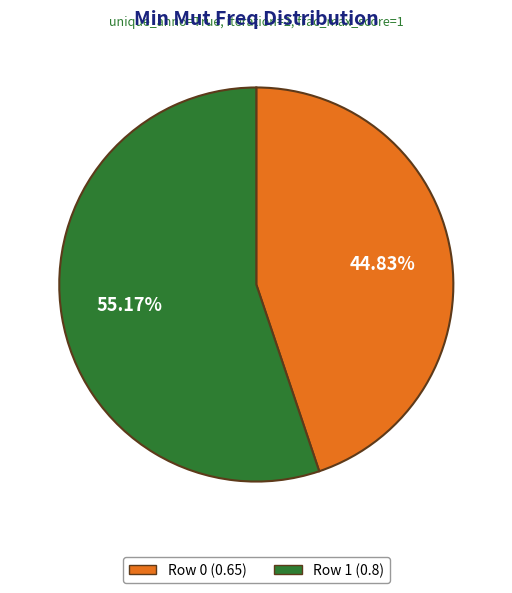

Combined, do Row 1 and Row 0 account for over 50%?

Yes